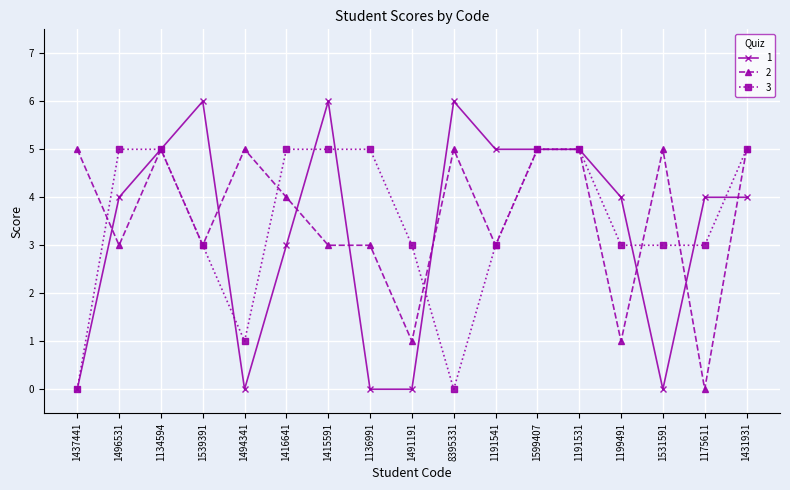

What is the value of the 2 point at the 9th from the left?

1